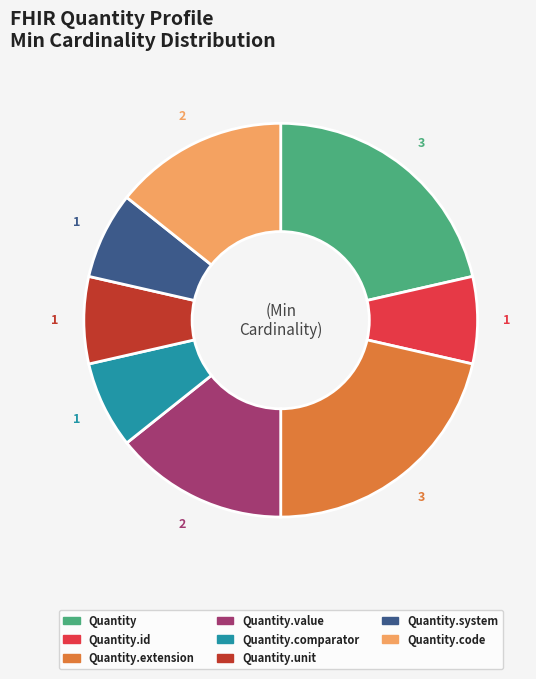

Is there any slice that represents more than half of the pie?

No